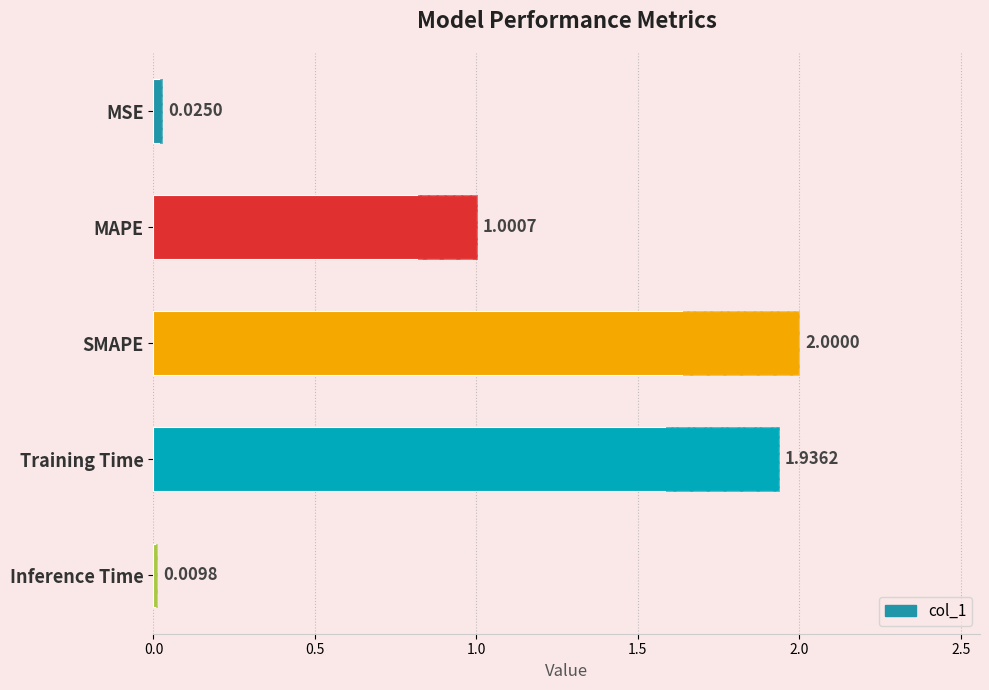

What is the sum of all values?

5.0